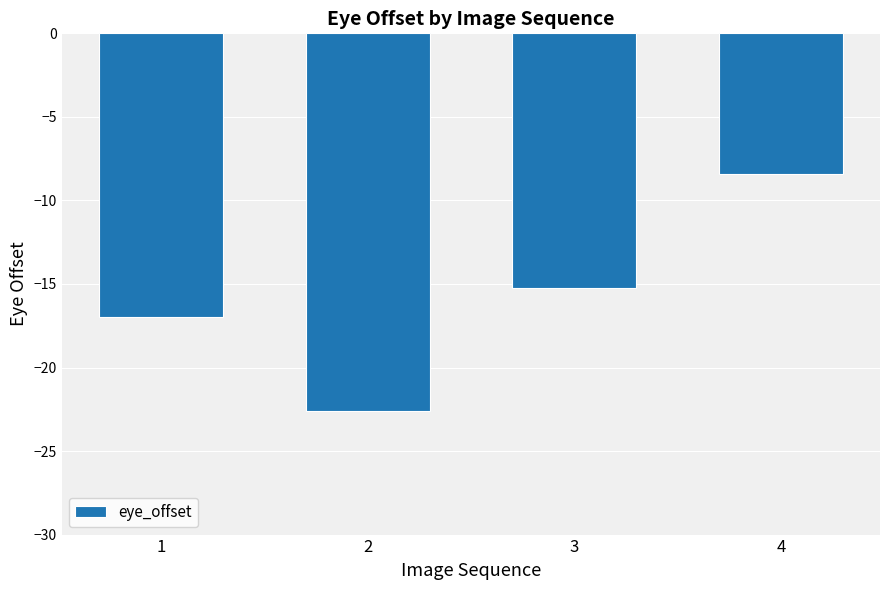

List the labels in order of value, largest first.

4, 3, 1, 2